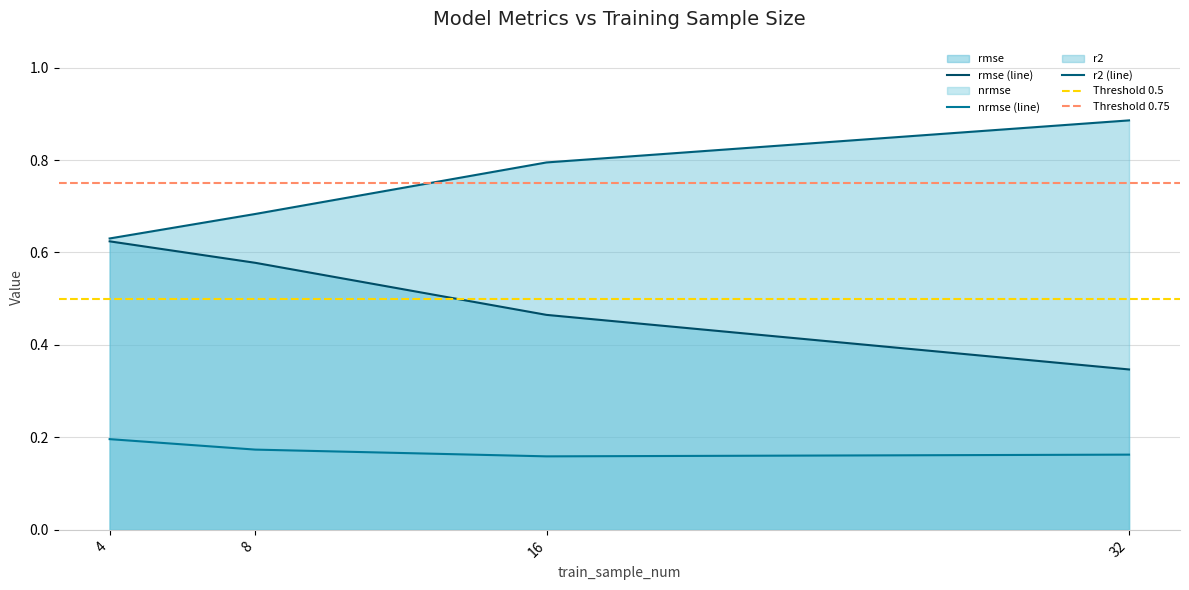

True or false: nrmse and r2 intersect in this chart.

False